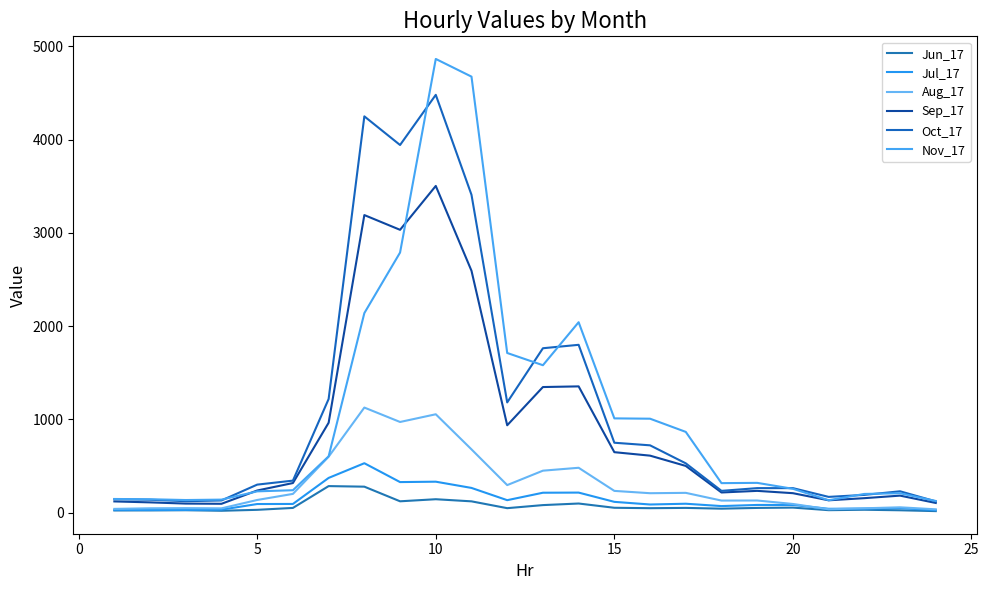

Is this an area chart (filled region under the line)?

No